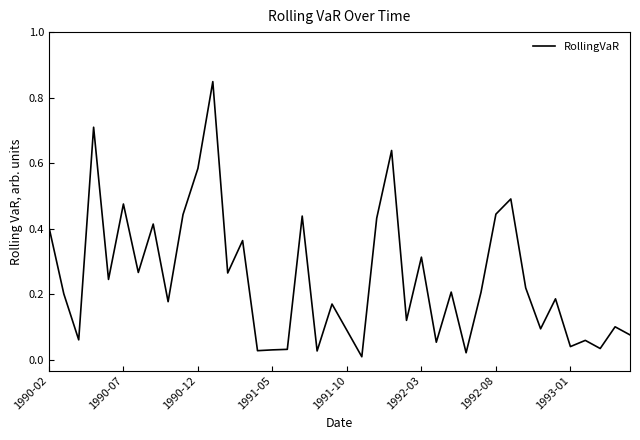

Rank the categories by value from lowest to highest.

21, 28, 18, 14, 15, 16, 37, 35, 26, 36, 1990-12, 39, 20, 33, 38, 24, 19, 8, 34, 1990-07, 29, 27, 32, 1991-10, 12, 1992-08, 25, 13, 1990-02, 1993-01, 22, 17, 9, 30, 1992-03, 31, 10, 23, 1991-05, 11